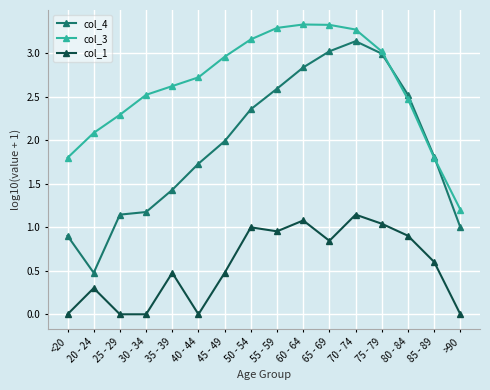

Is the value of col_1 at >90 greater than the value of col_4 at 40 - 44?

No